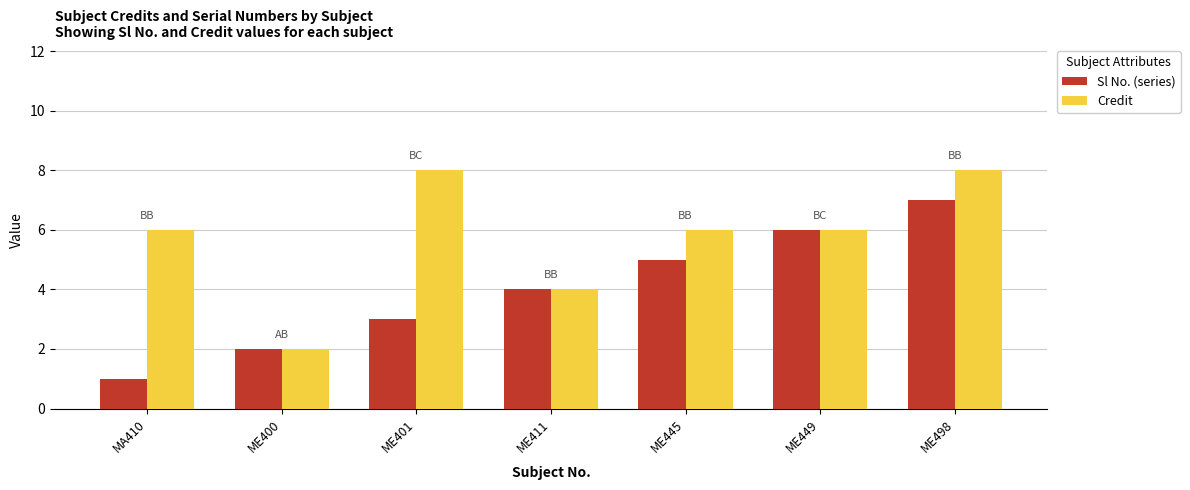

What is the greatest value displayed?

8